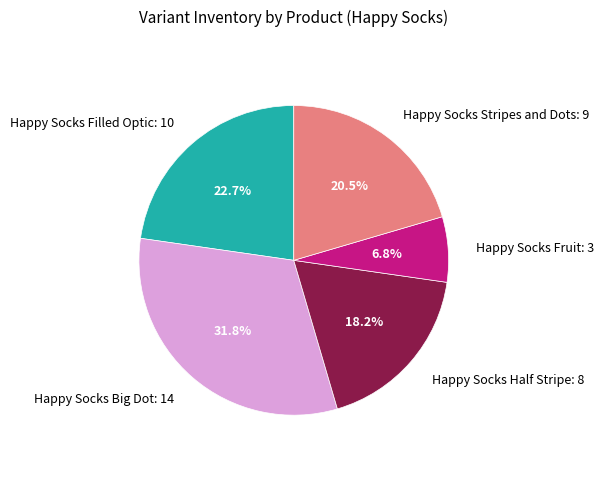

How many segments does this pie chart have?

5